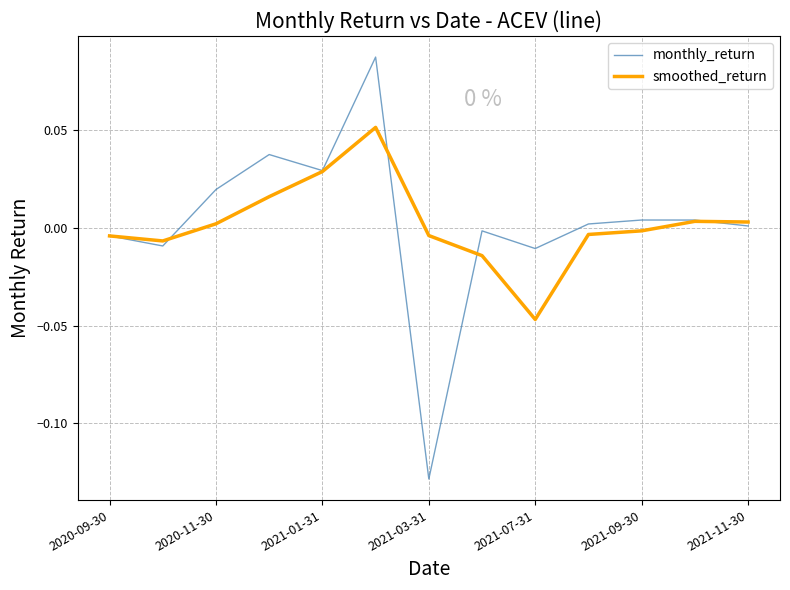

Rank the series by their maximum value, from highest to lowest.

monthly_return, smoothed_return